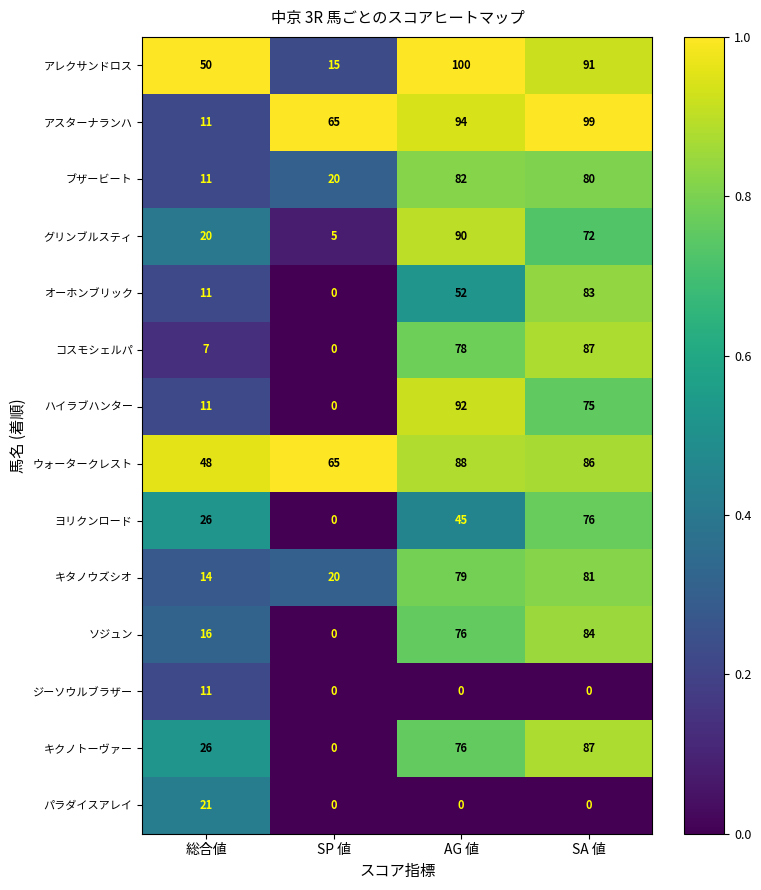

At which category is the sum across all series the highest?

SA 値